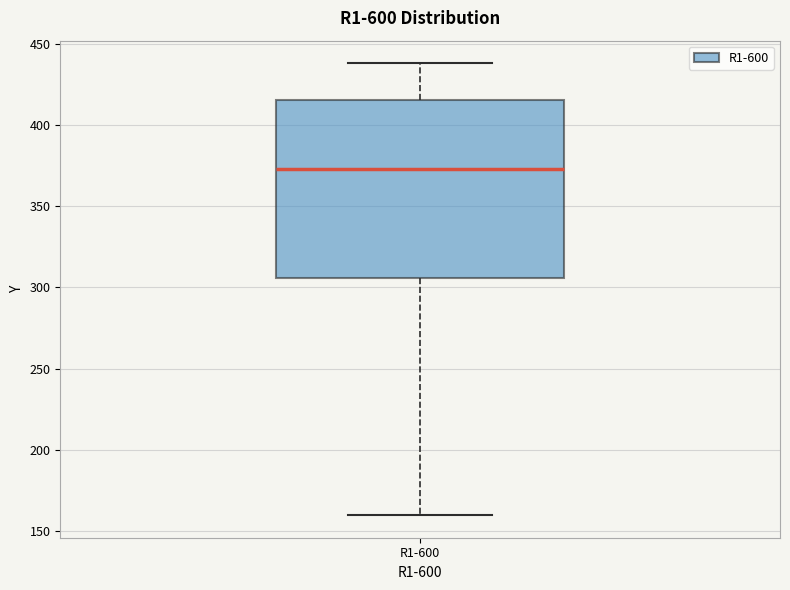

Read this box plot against the y-axis: the position of the median line, the range covered by the box, and the ends of both whiskers. The values are not printed on the chart, so give them approximately, as read against the axis.

median 375, box 305 to 415, whiskers 160 to 440